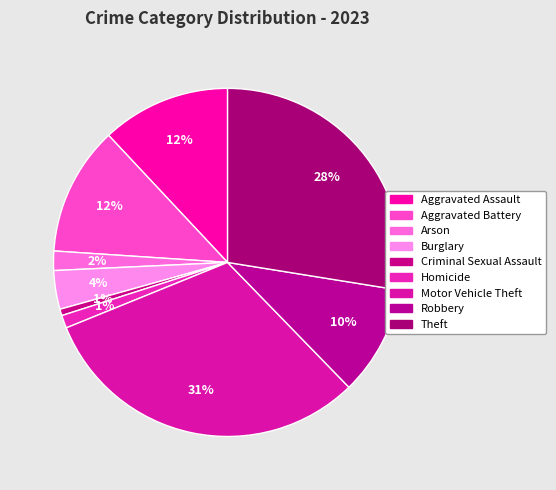

What portion of the pie excludes Homicide?

98.8%